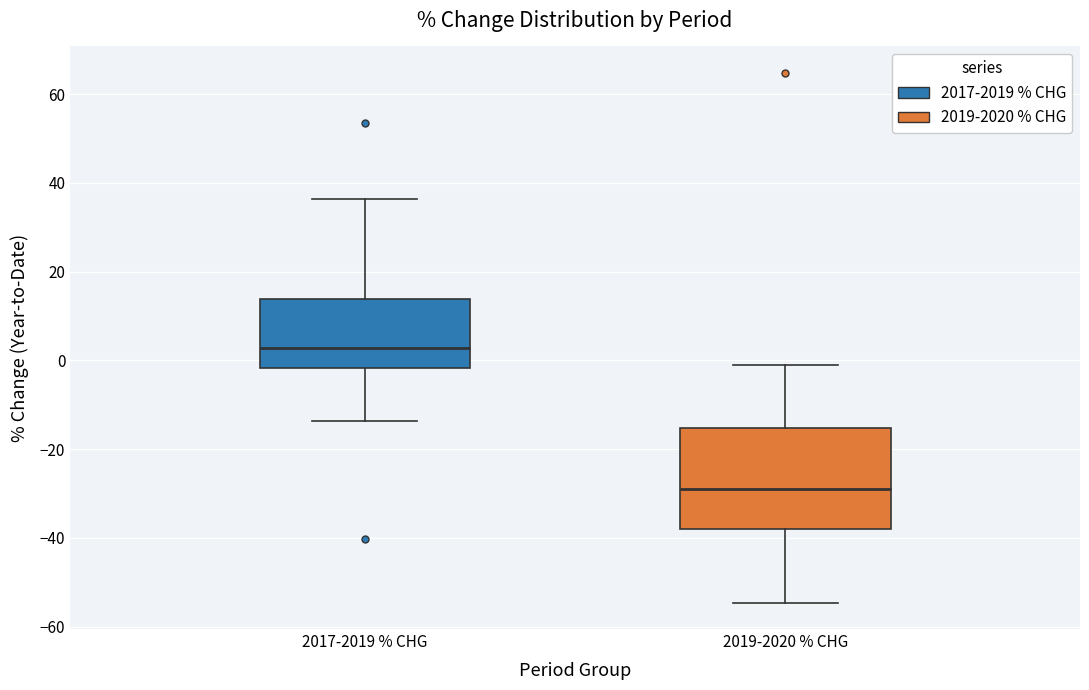

Where does the upper whisker of the box for 2017-2019 % CHG end on the y-axis? The values are not printed on the chart, so give them approximately, as read against the axis.

36